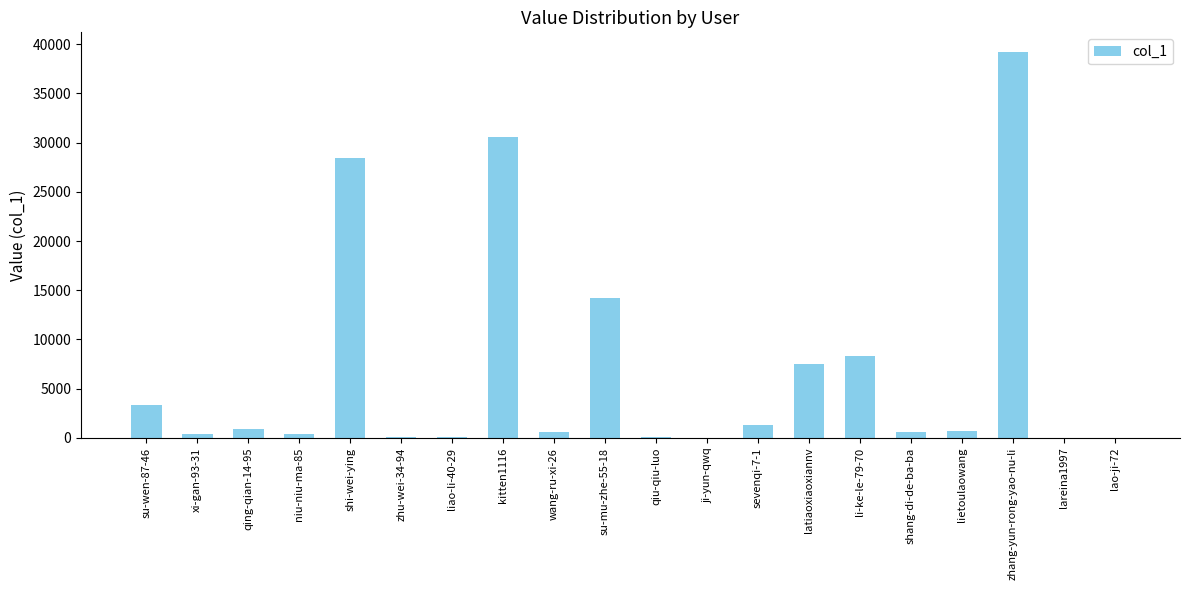

What is the sum of the values at zhang-yun-rong-yao-nu-li and shang-di-de-ba-ba?

39862